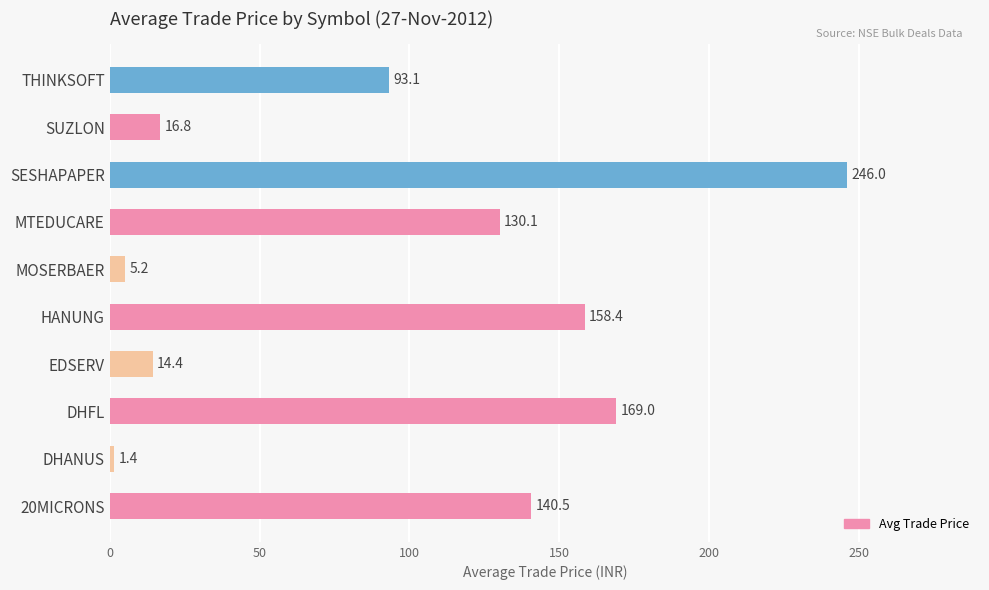

How many values exceed 130?

5